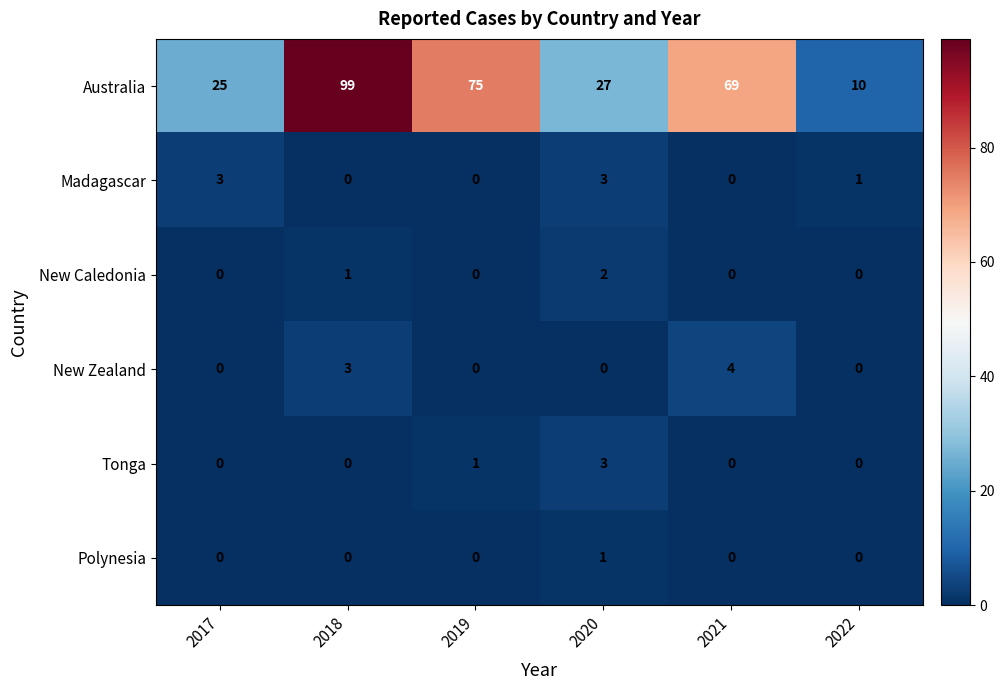

Count the number of data series in this chart.

6